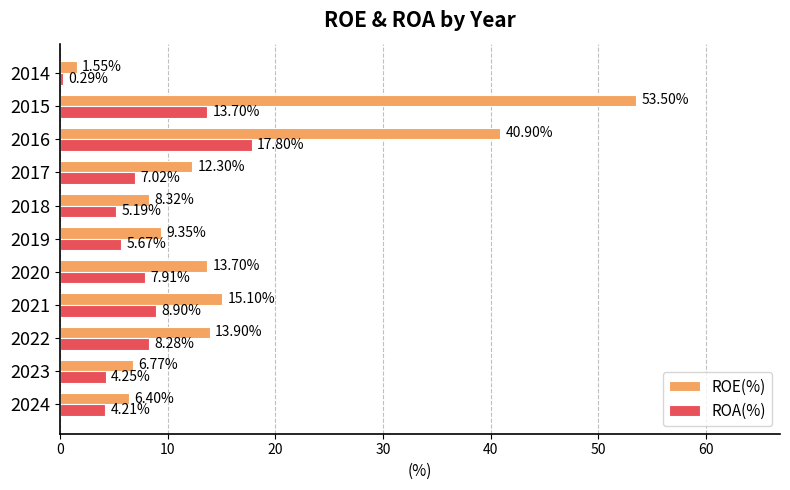

Which series has the largest total across all categories?

ROE(%)